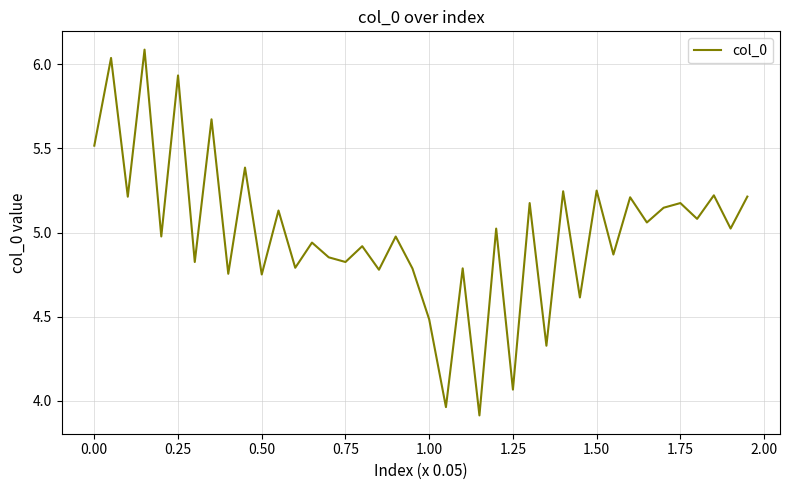

What is the greatest value displayed?

6.1